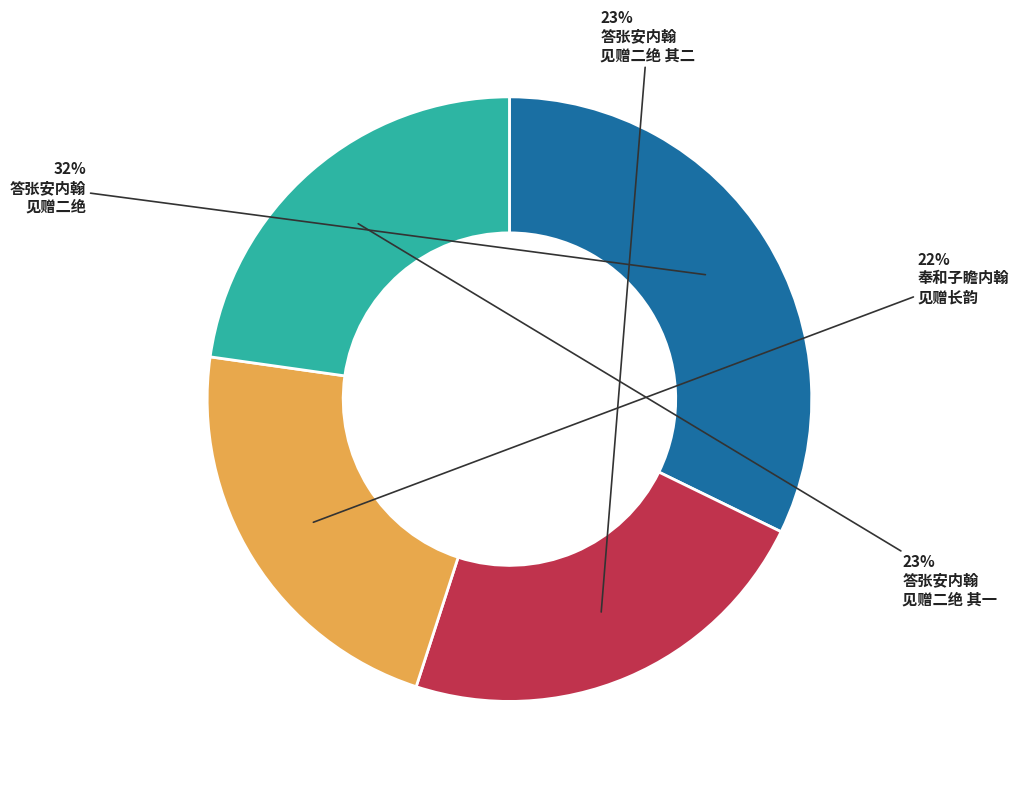

To the nearest percent, what is the average slice percentage?

25%